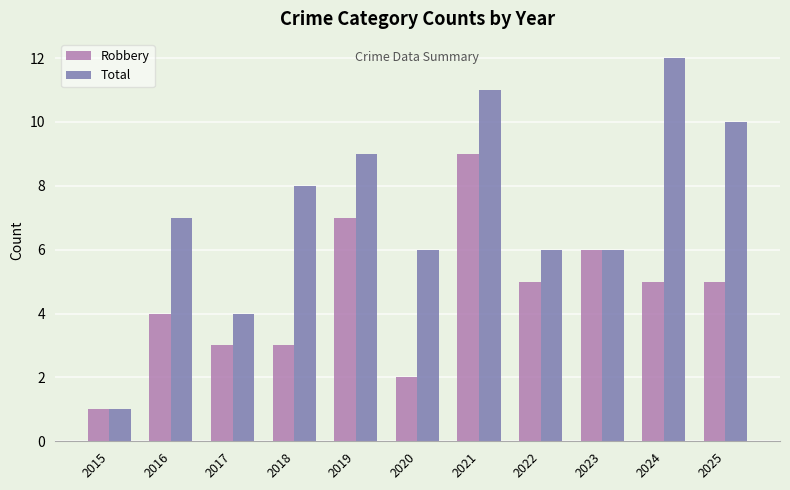

At 2018, list the series in order from smallest to largest.

Robbery, Total